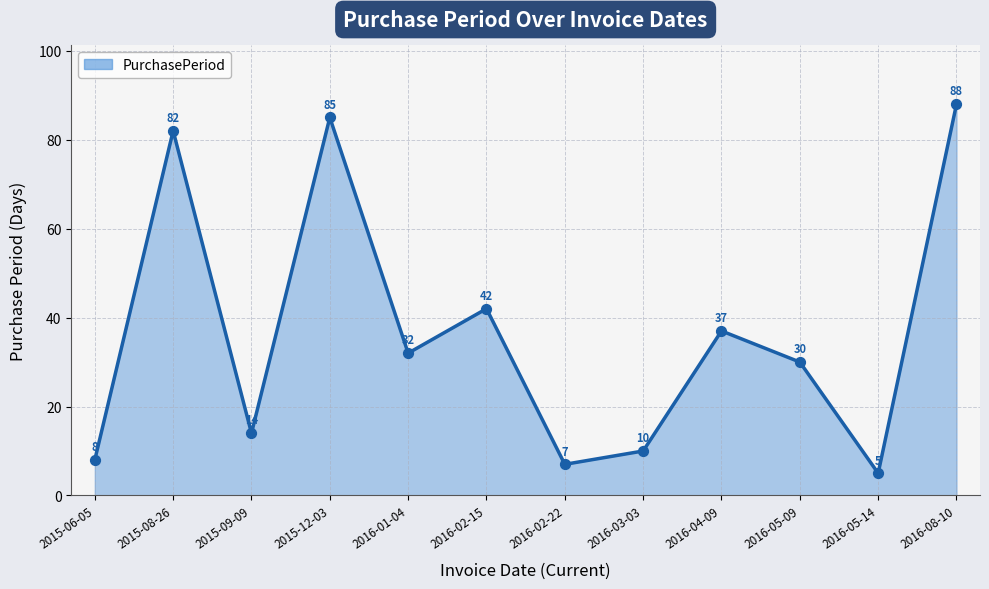

What is the ratio of the value at 2015-06-05 to the value at 2016-03-03?

0.8